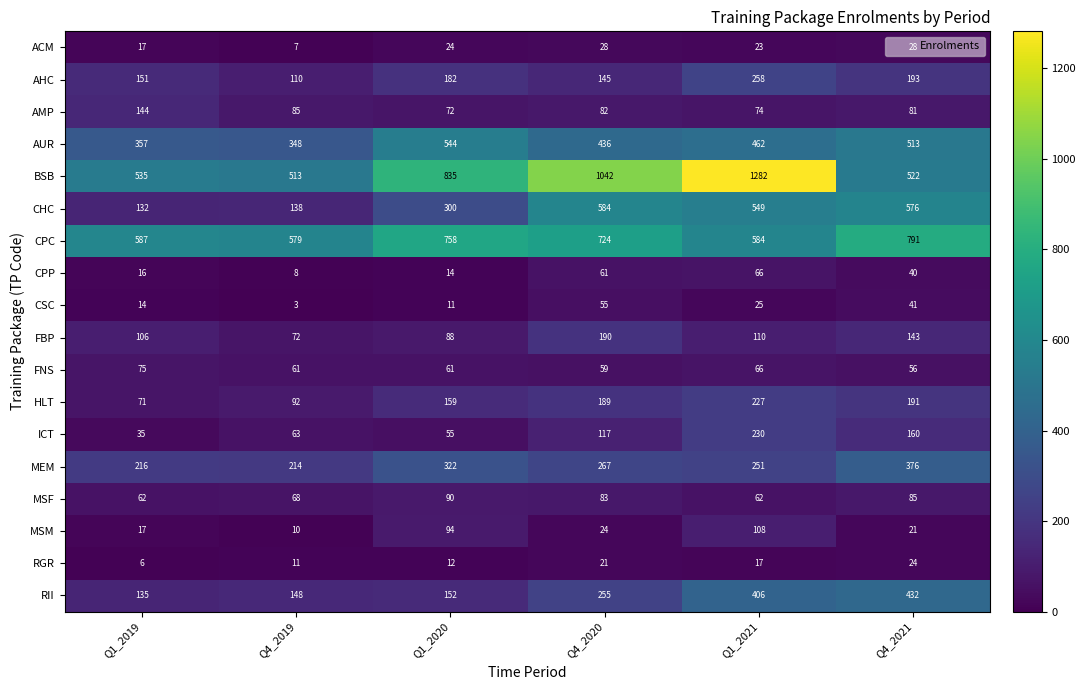

Which series has the largest total across all categories?

BSB